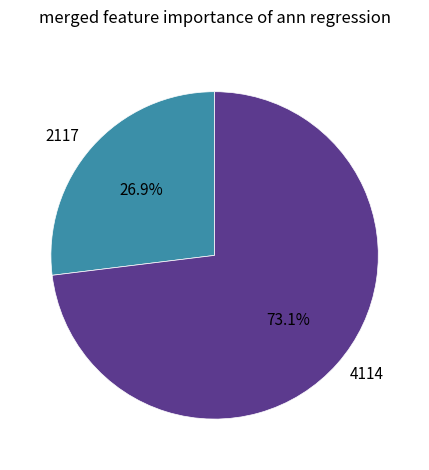

To the nearest percent, what is the average slice percentage?

50%